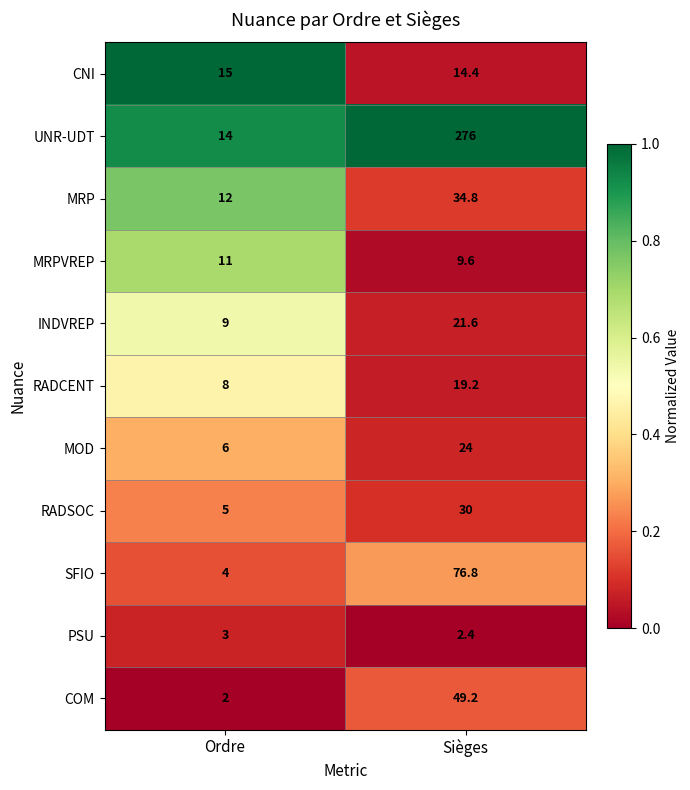

Reading left to right, what are all the values shown in this chart?

CNI: 15.0	14.4
UNR-UDT: 14.0	276.0
MRP: 12.0	34.8
MRPVREP: 11.0	9.6
INDVREP: 9.0	21.6
RADCENT: 8.0	19.2
MOD: 6.0	24.0
RADSOC: 5.0	30.0
SFIO: 4.0	76.8
PSU: 3.0	2.4
COM: 2.0	49.2